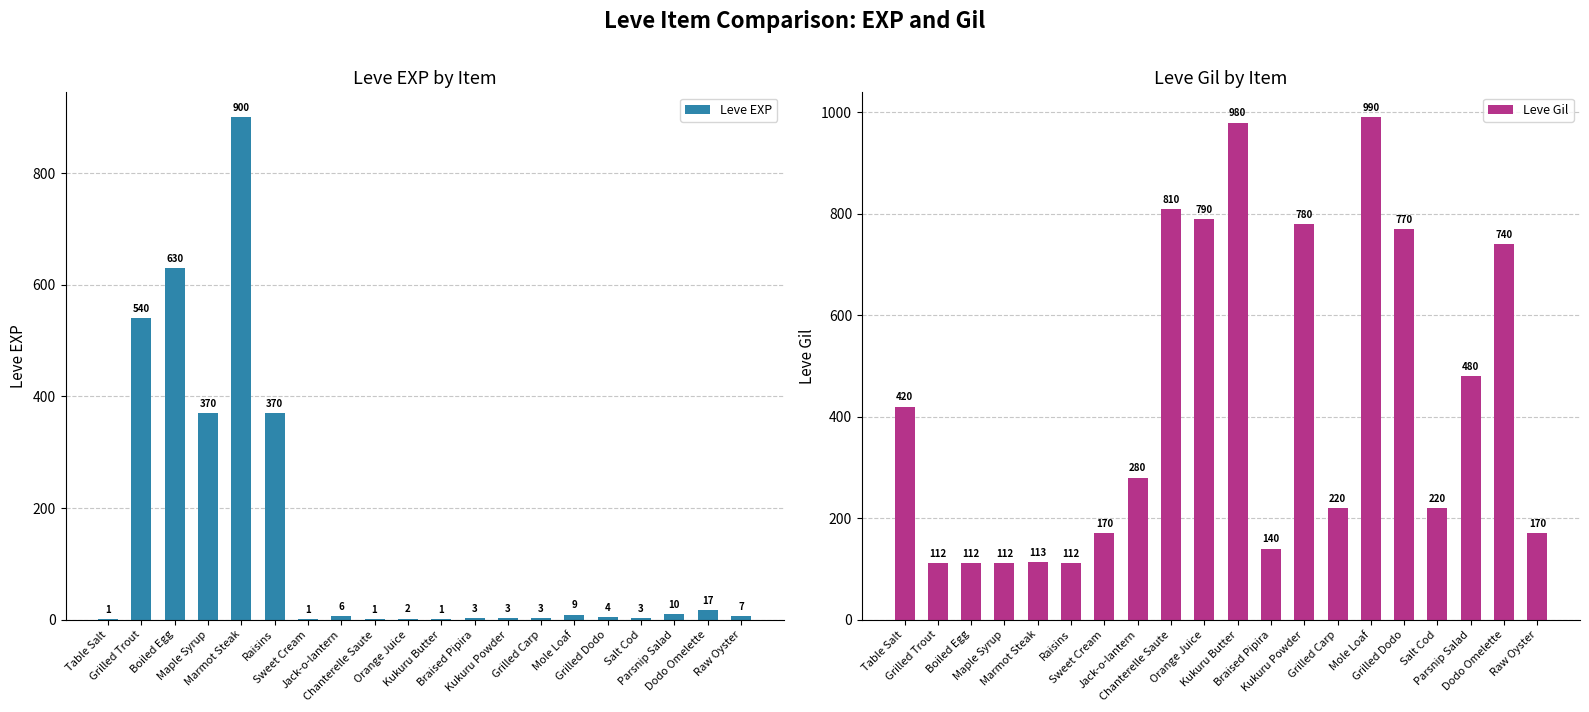

What is the difference between the maximum and second lowest values in the Leve EXP series?

899